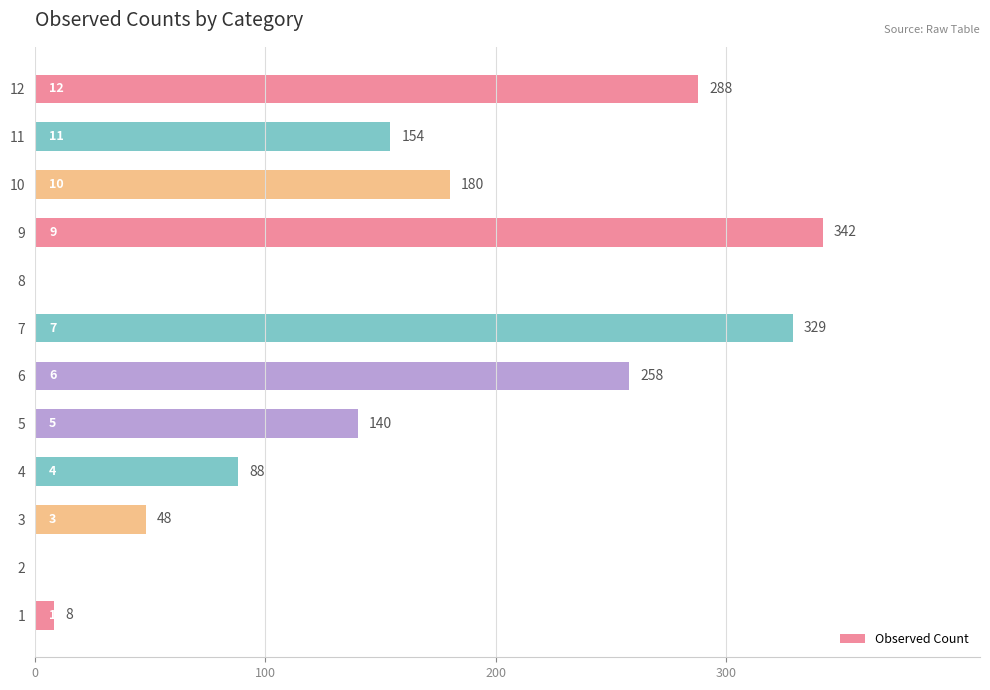

Reading top to bottom, what are all the values shown in this chart?

12=288	11=154	10=180	9=342	8=0	7=329	6=258	5=140	4=88	3=48	2=0	1=8